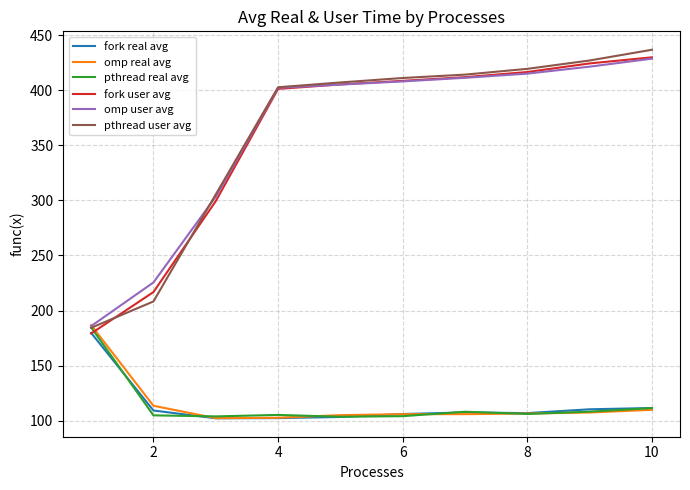

At how many categories does at least one series exceed 349?

7